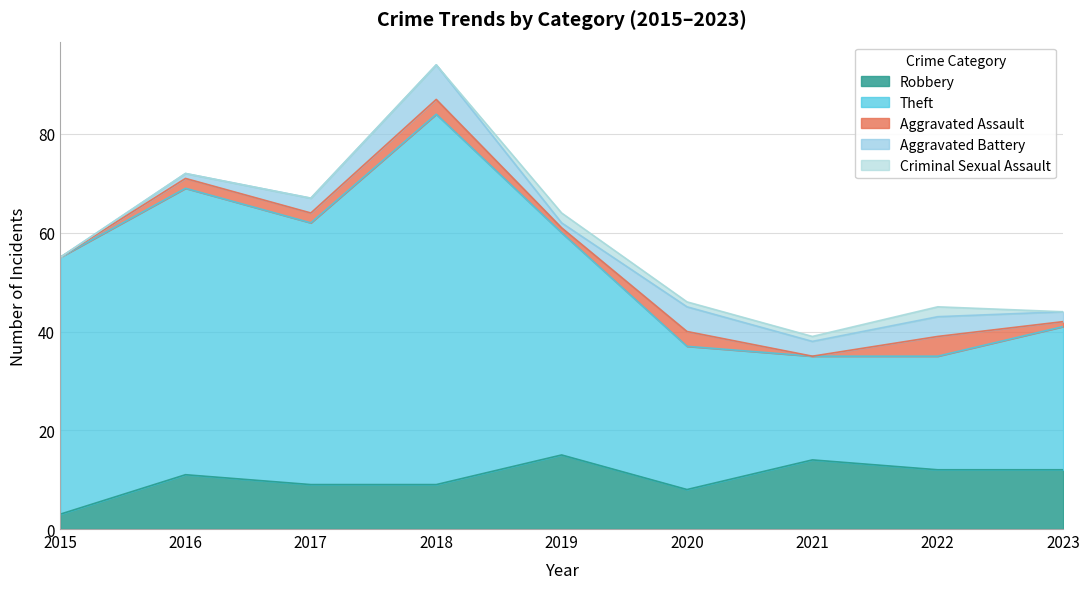

True or false: Theft and Criminal Sexual Assault cross at least once.

False